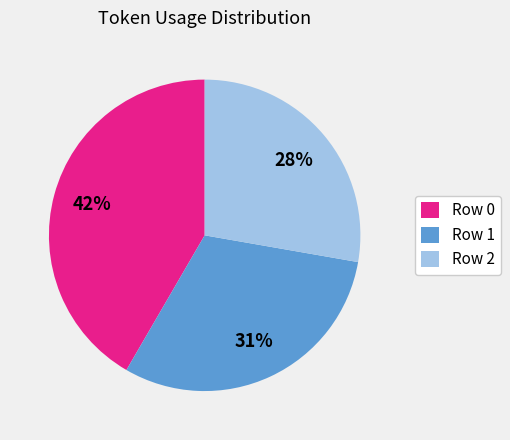

Is there a majority slice in this chart?

No